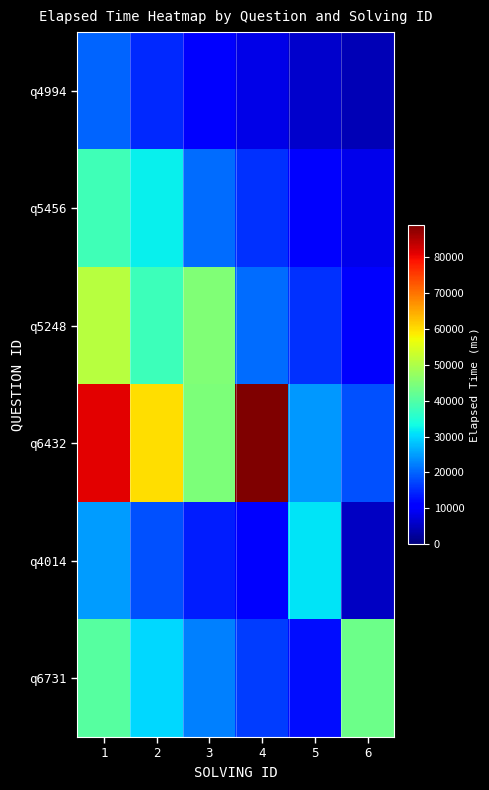

Which has a higher value, 4 or 1?

1